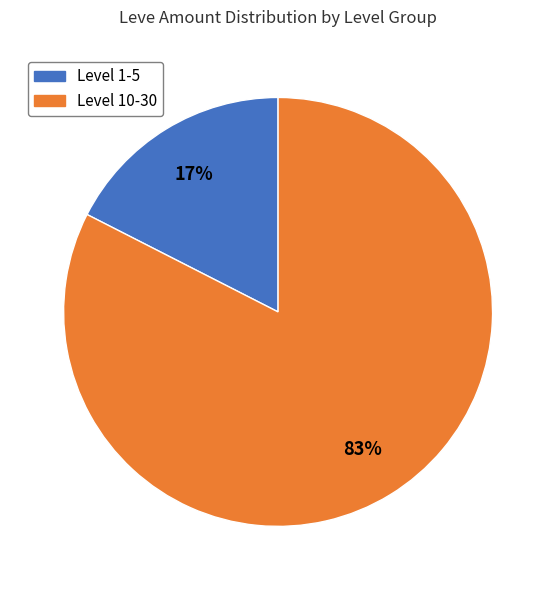

Does any single category account for the majority?

Yes